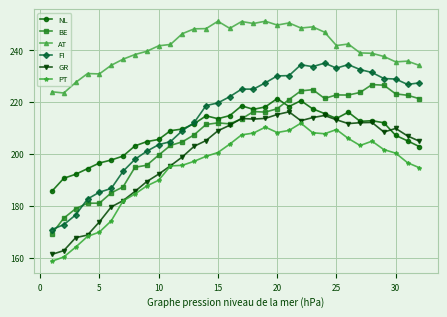

What is the smallest value displayed?

158.6